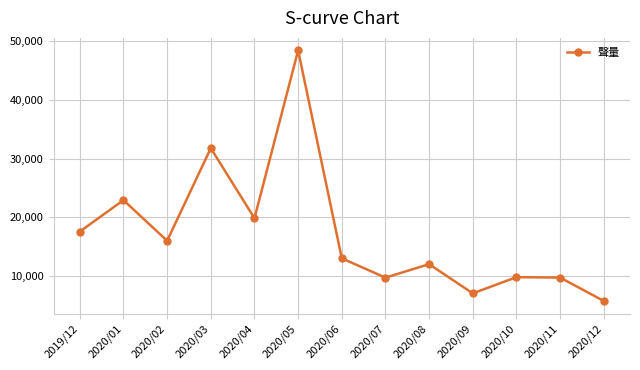

Is it true that the value at 2020/12 is 5739?

True